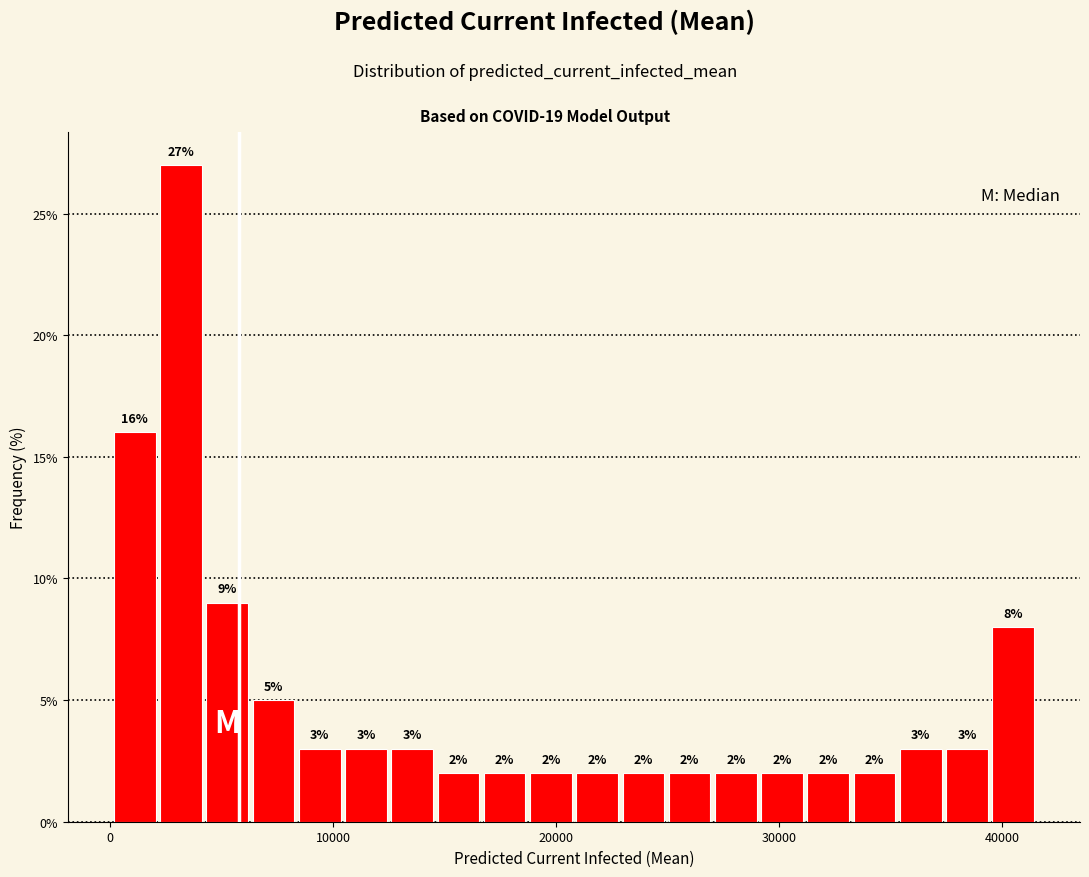

Around what value on the x-axis is the tallest bar? Give the approximate position of its centre, as read against the axis.

3000